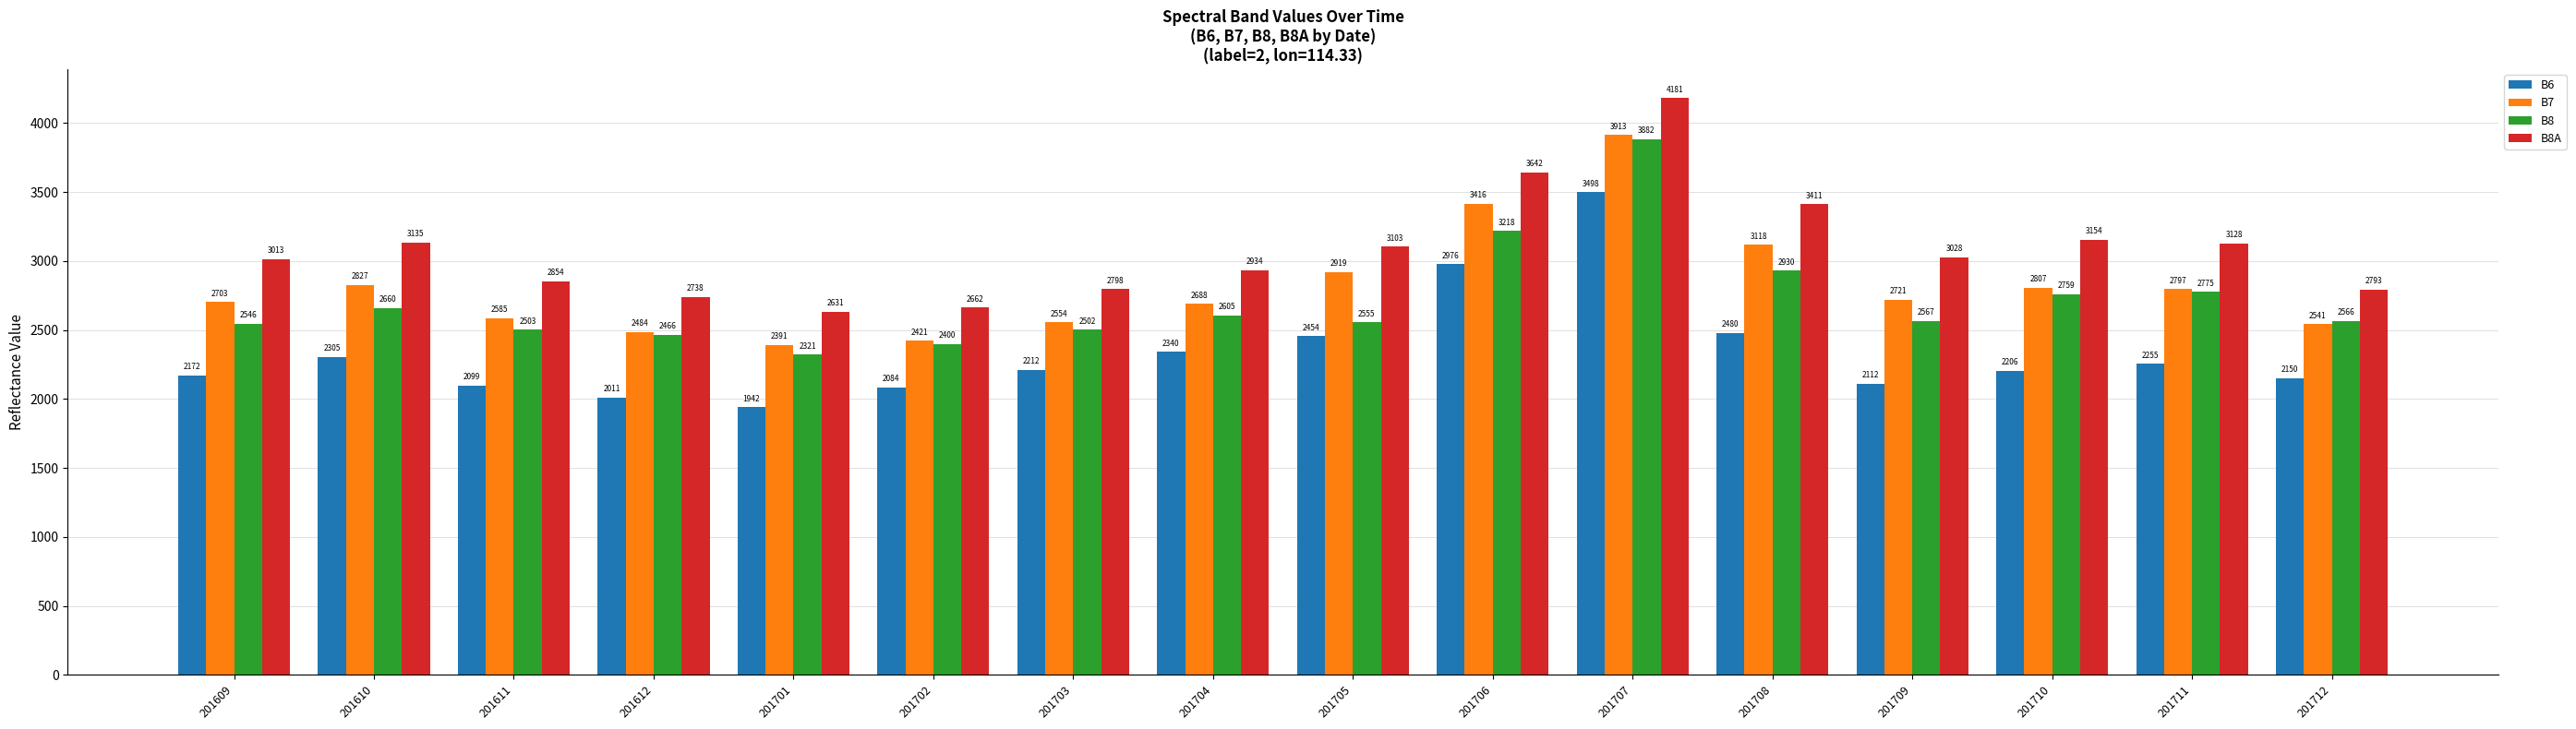

Rank the categories by B8A value from highest to lowest.

201707, 201706, 201708, 201710, 201610, 201711, 201705, 201709, 201609, 201704, 201611, 201703, 201712, 201612, 201702, 201701